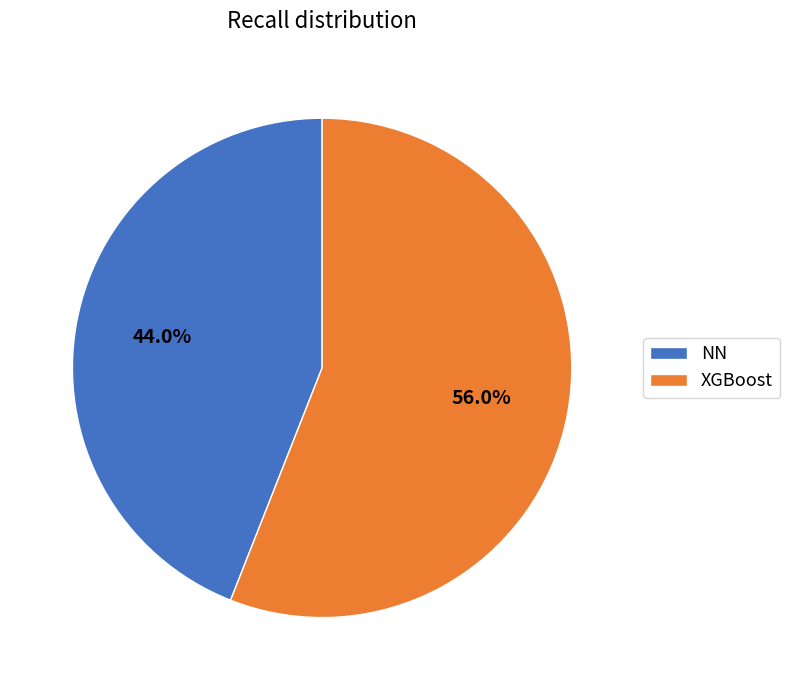

What percentage is the NN slice, to the nearest percent?

44%